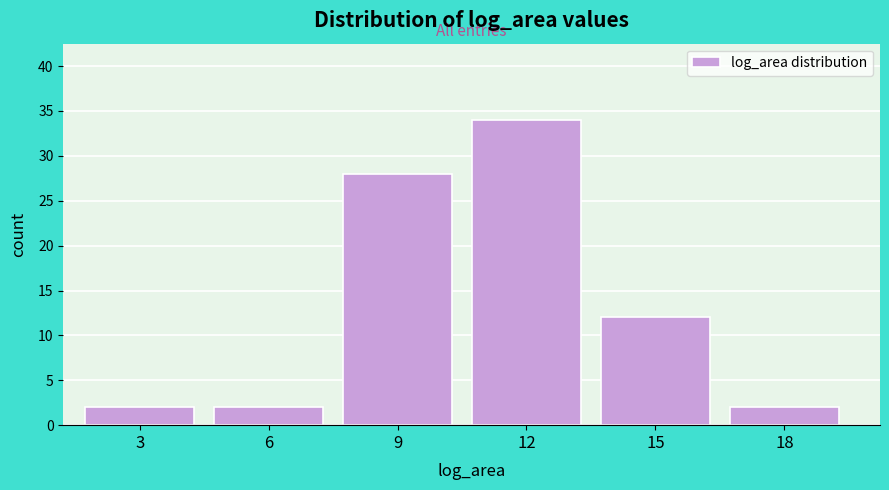

Reading left to right, transcribe all the data shown in this chart.

2	2	28	34	12	2